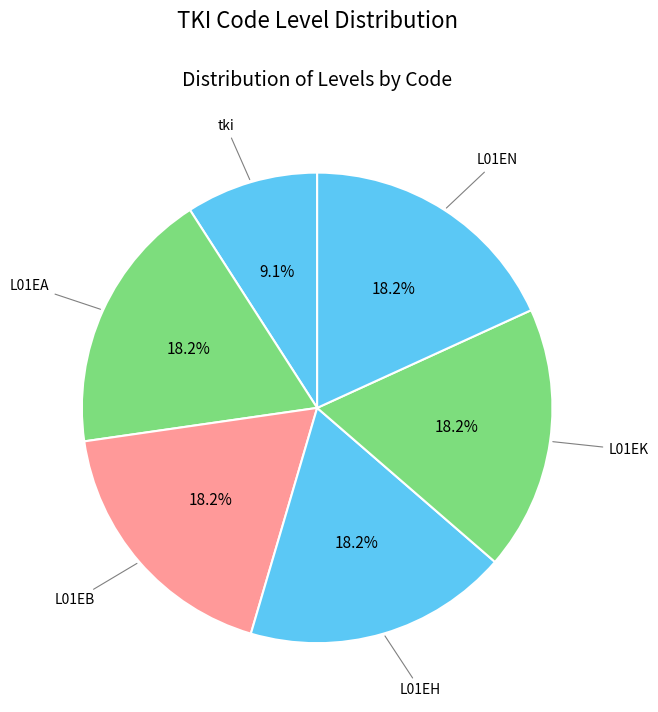

What percentage is the L01EH slice, to the nearest percent?

18%